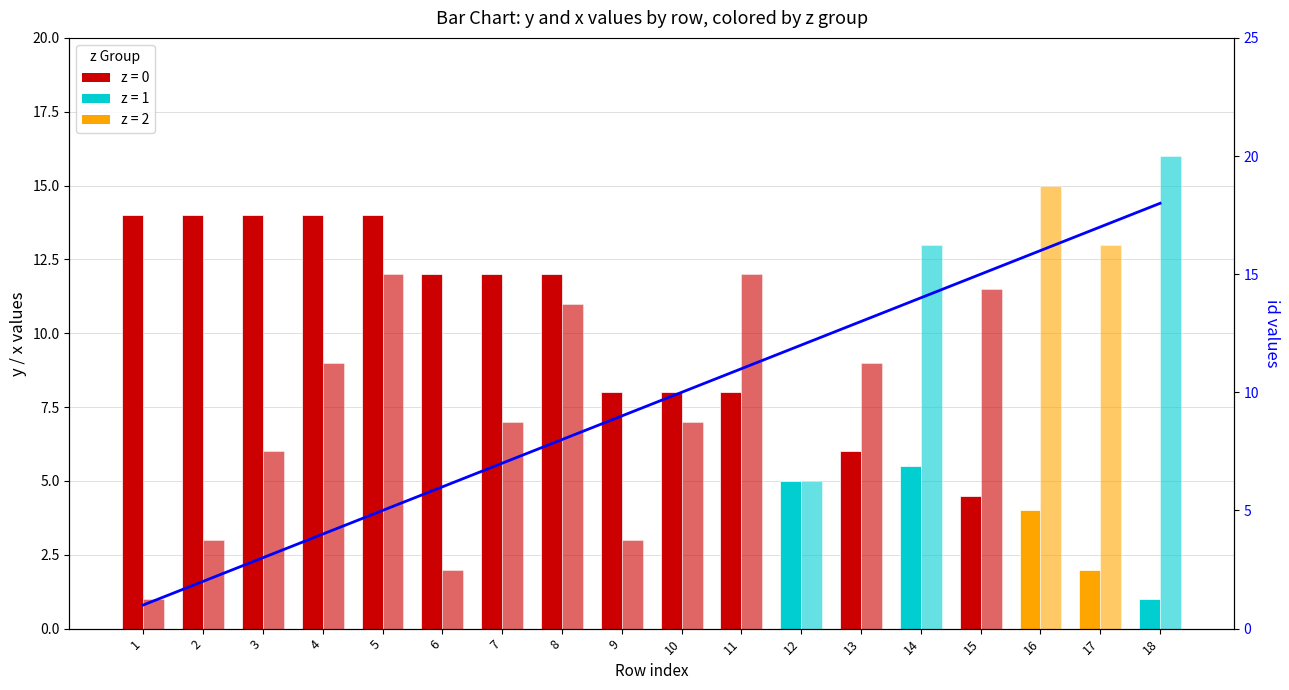

At which label is x values (by z group) closest to 8?

4